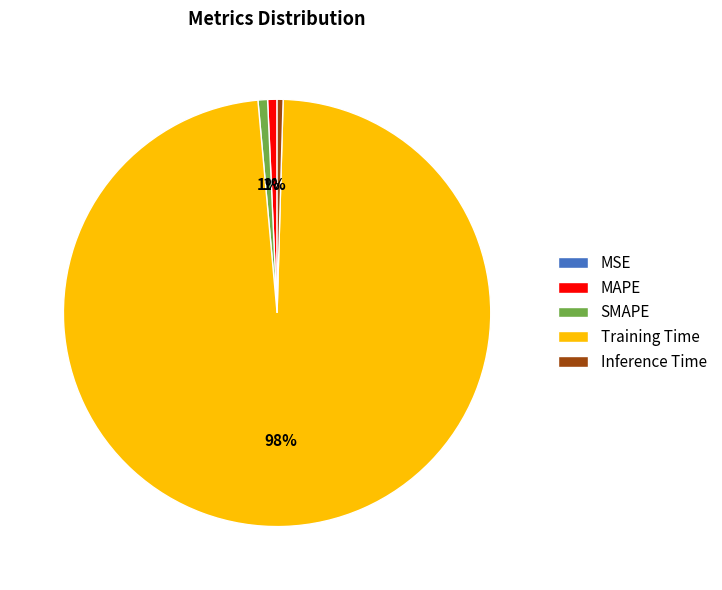

Which slice is the largest?

Training Time